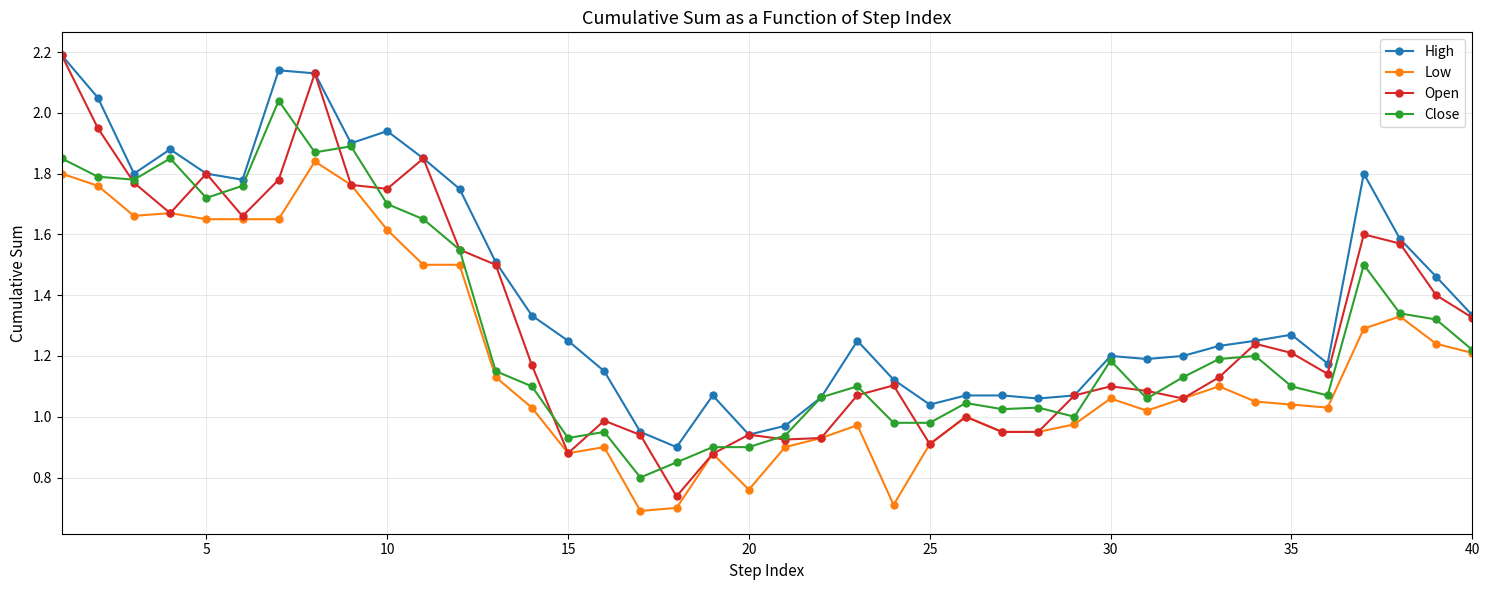

What is the maximum value shown in the chart?

2.2